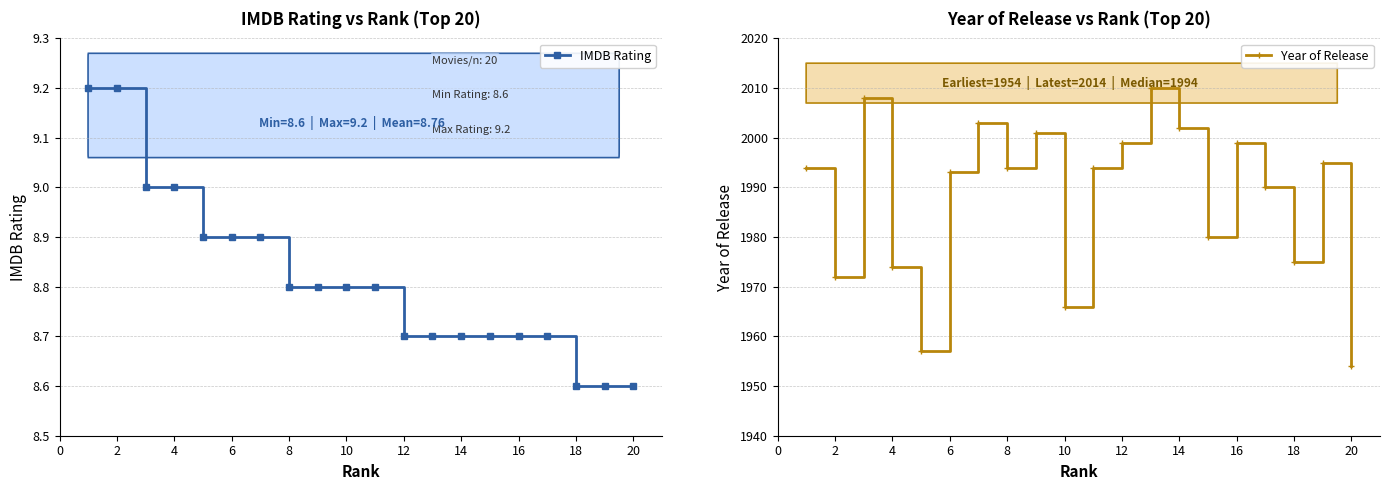

What is the sum of all Year of Release values?

39760